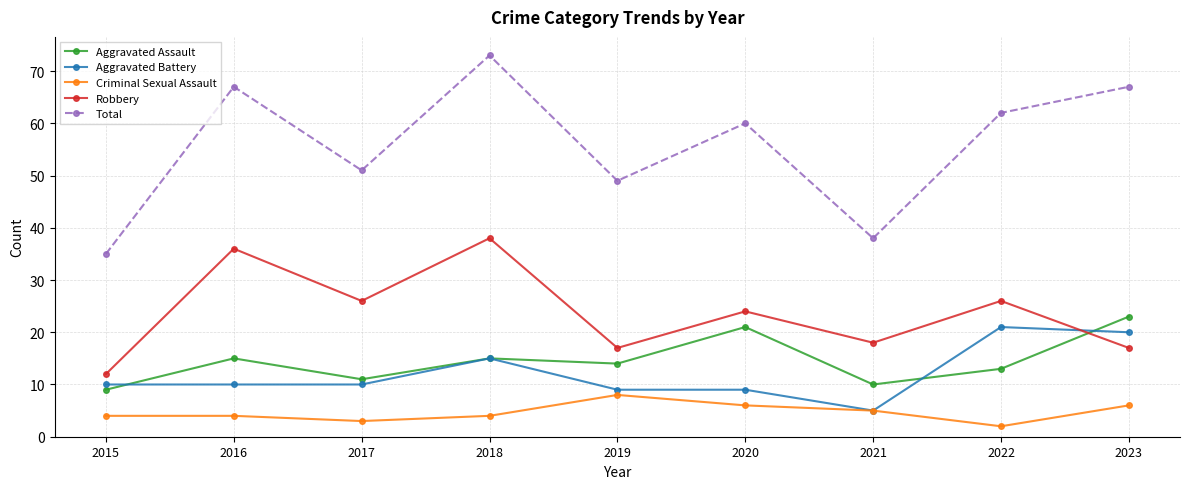

At how many categories does at least one series exceed 3?

9